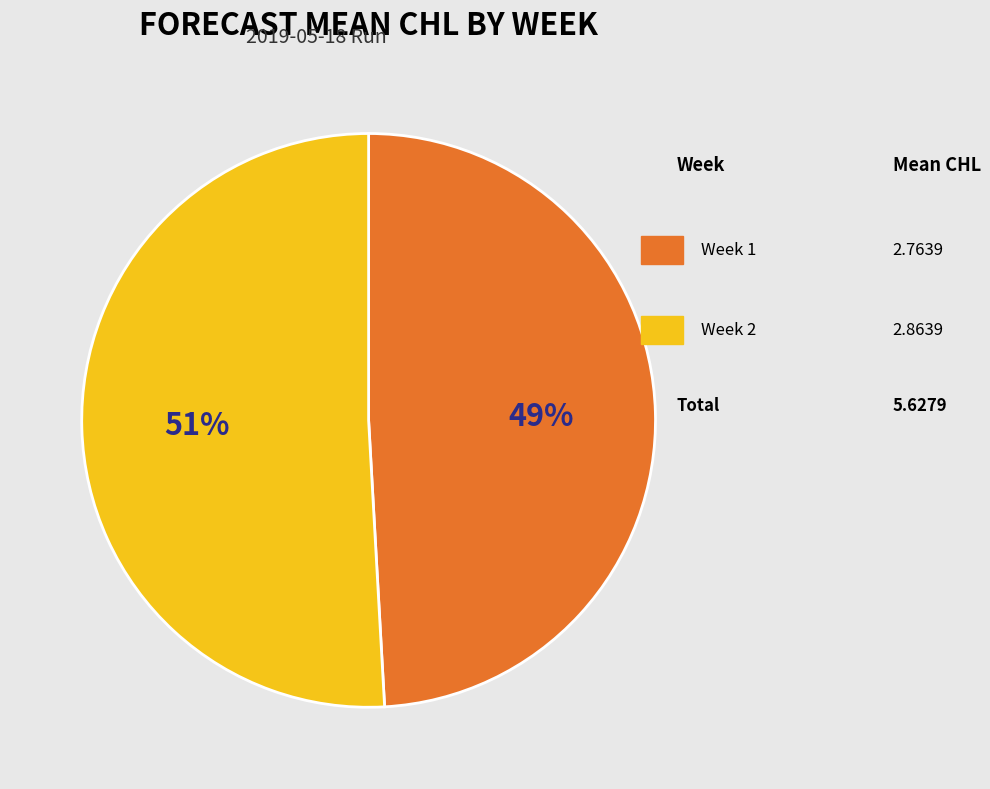

To the nearest percent, what is the average slice percentage?

50%